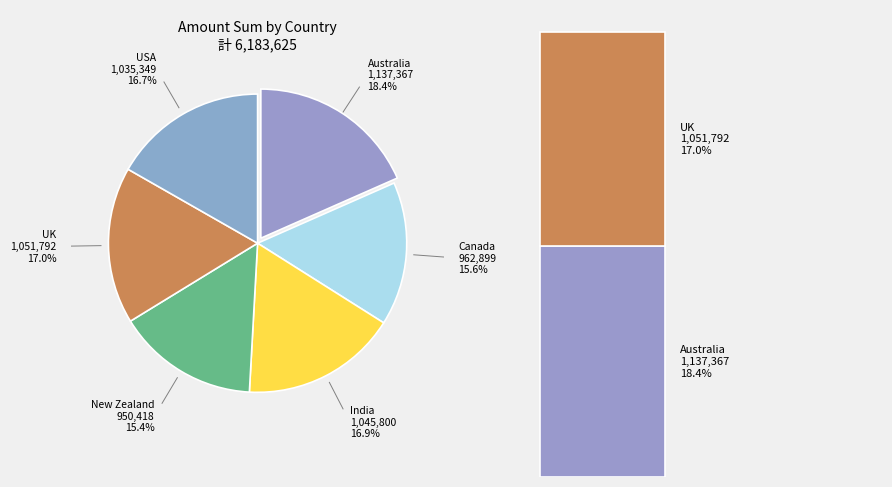

To the nearest percent, what percentage of the pie is India?

17%